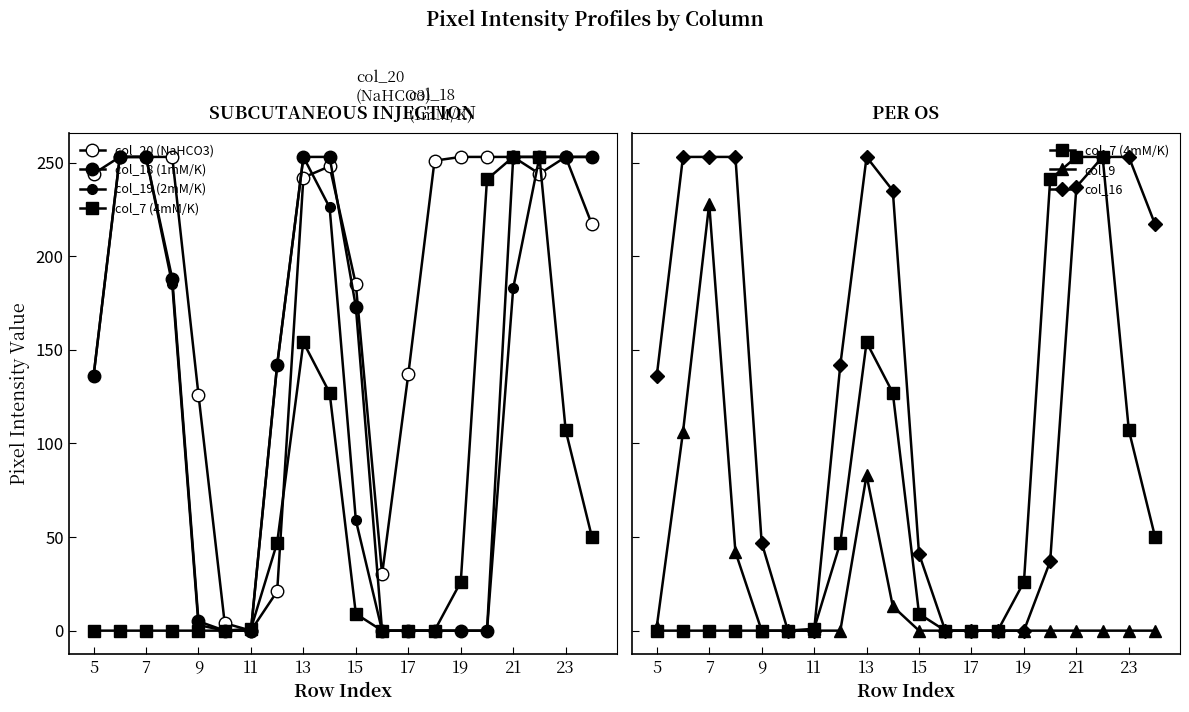

How many interior local peaks does the col_20 (NaHCO3) series have?

2